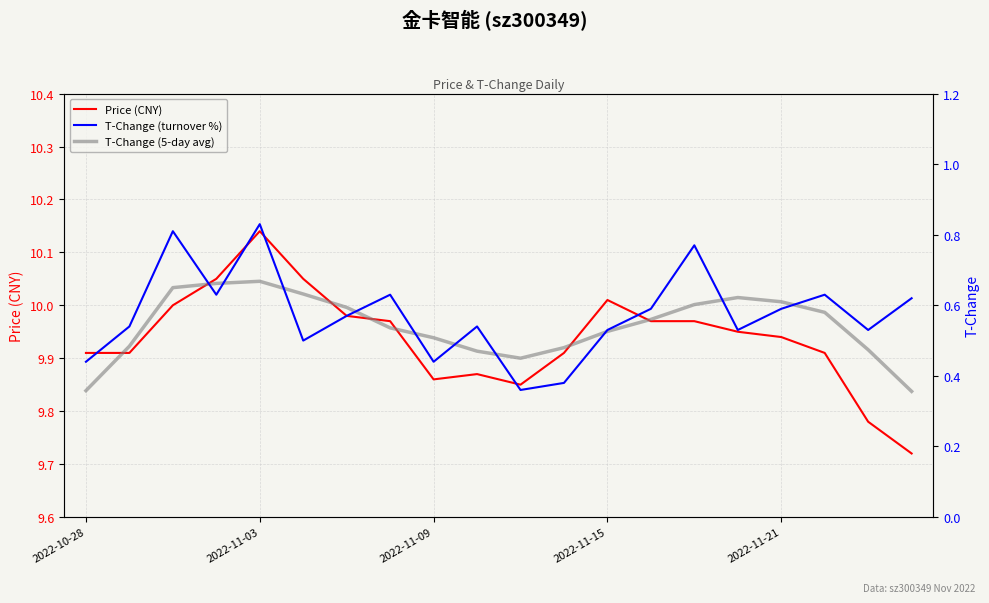

What is the value of the T-Change (turnover %) point at the 20th from the left?

0.6